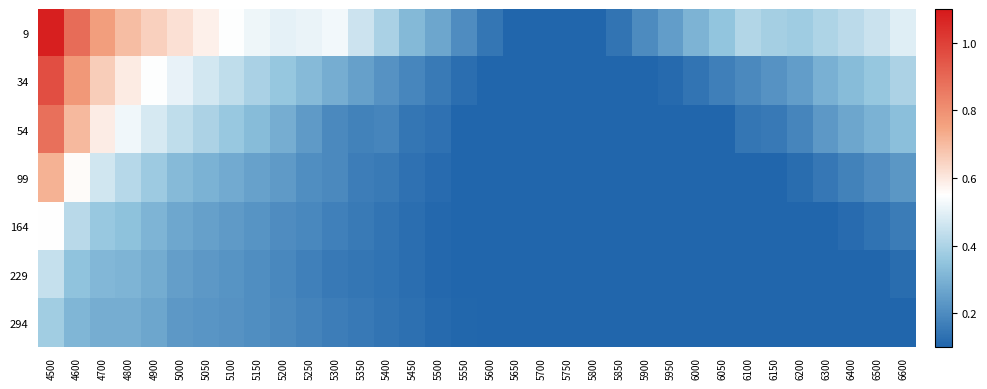

Which series has the largest total across all categories?

9